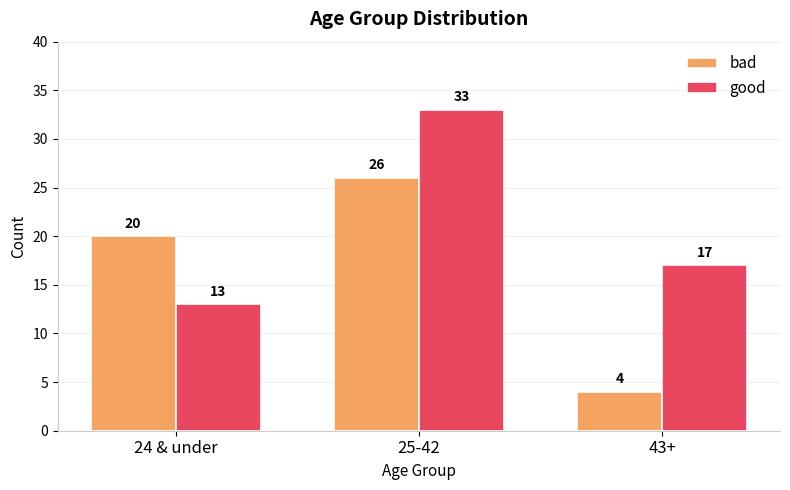

What are all the series names shown in the legend?

bad, good